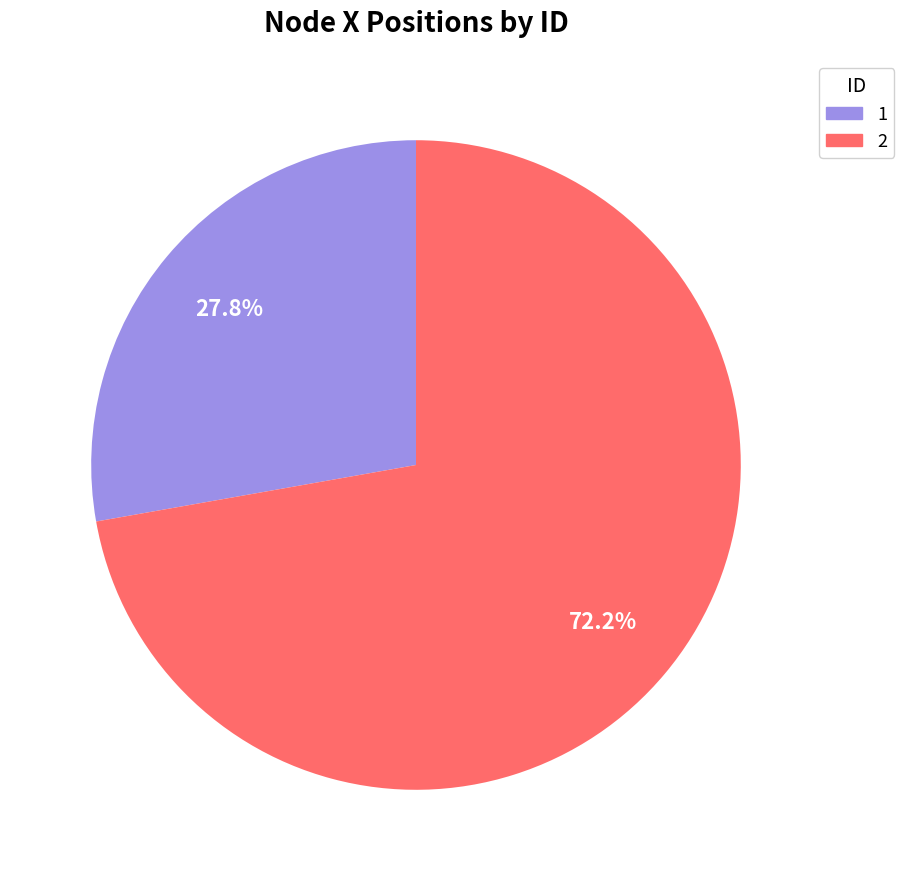

What percentage is the 2 slice, to the nearest percent?

72%